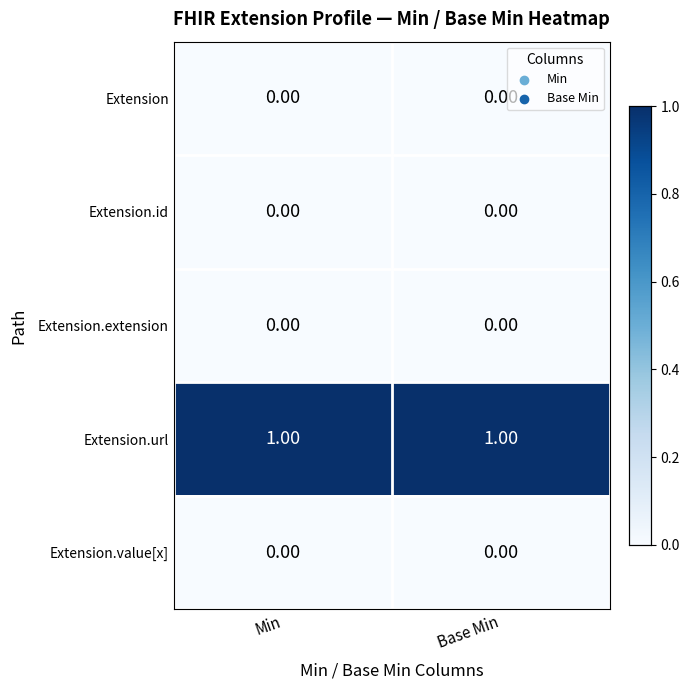

Which series has the largest total across all categories?

Extension.url